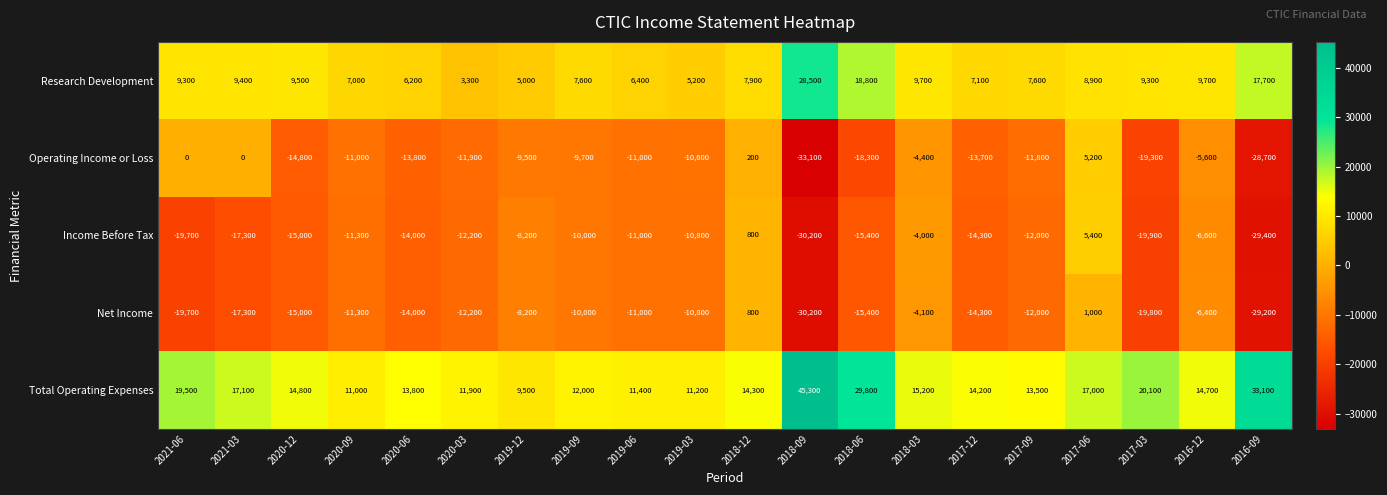

The value of Operating Income or Loss at 2019-12 is -9500. True or false?

True